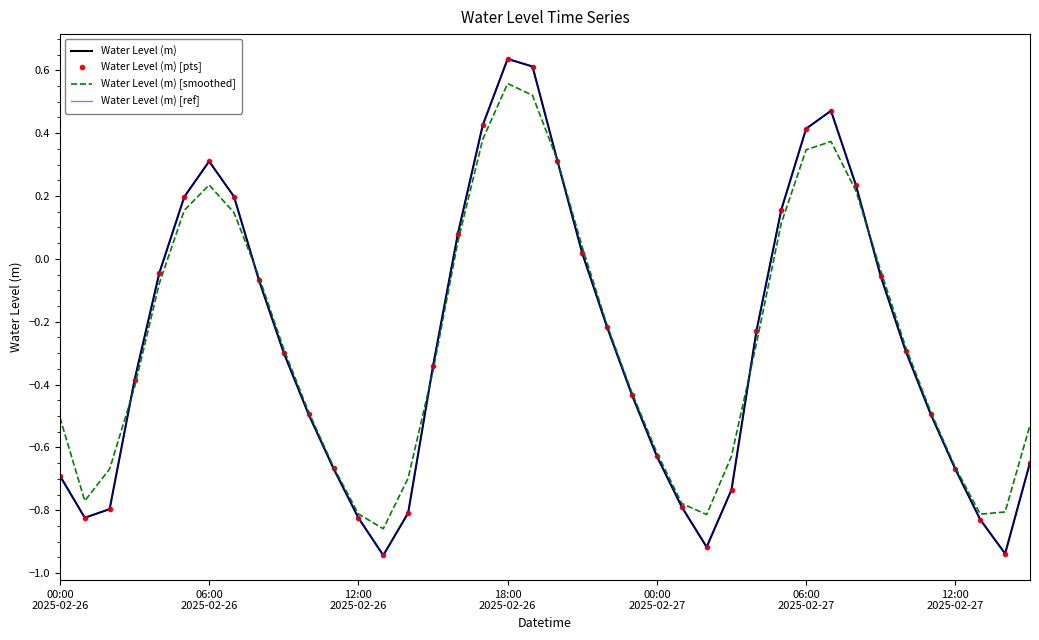

How many negative values does the Water Level (m) series have?

27